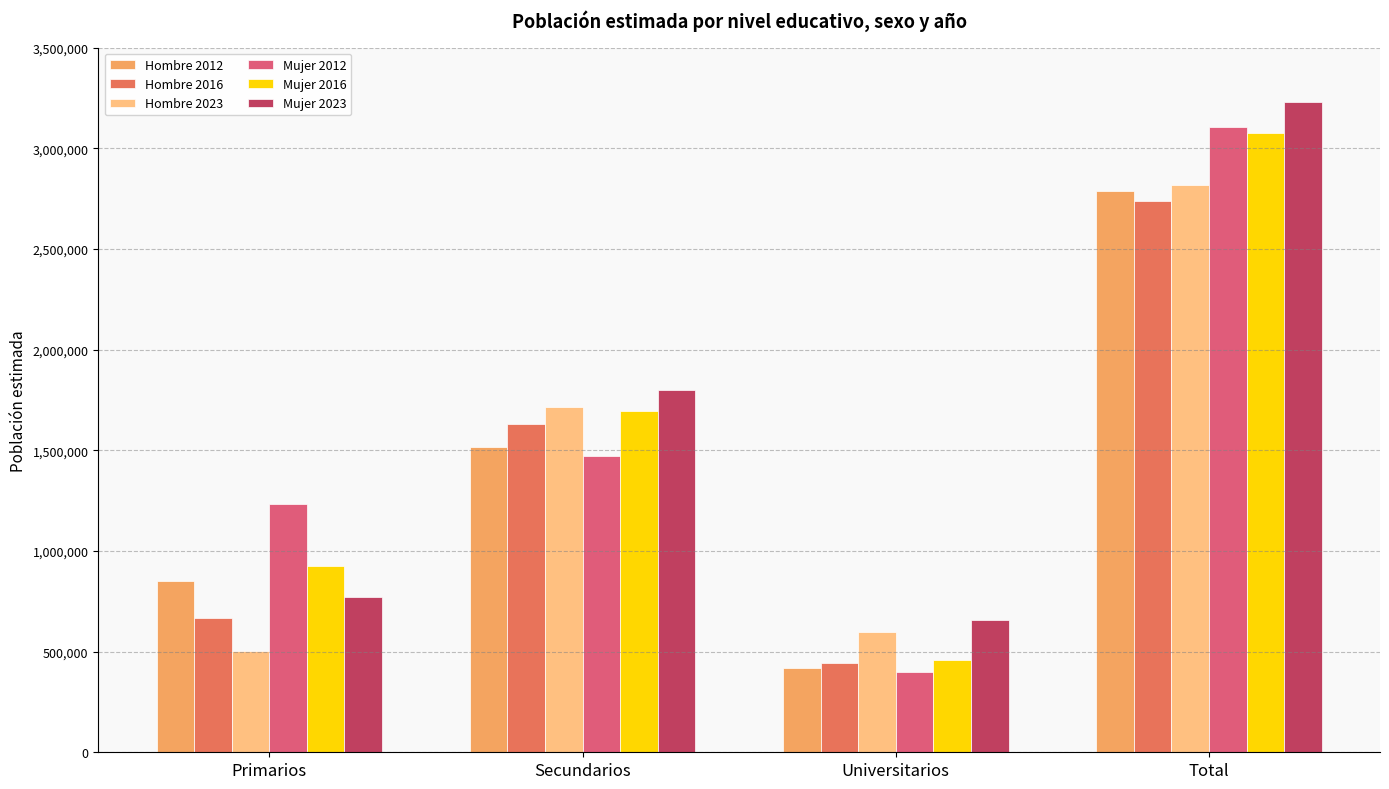

What is the difference between the Hombre 2023 values at Universitarios and Total?

2218049